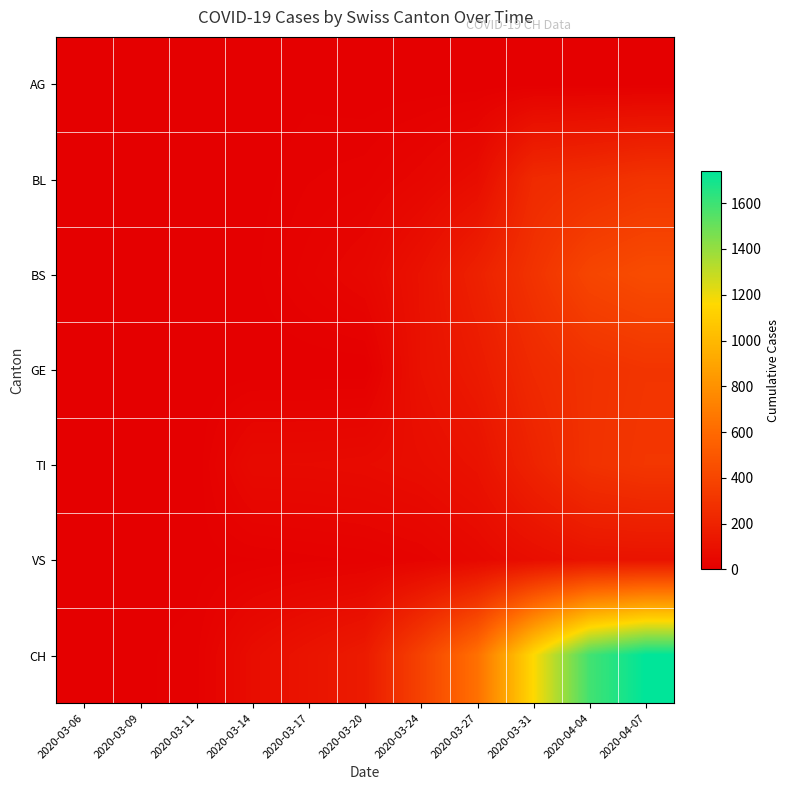

At which category does the chart reach its minimum across all series?

2020-03-14